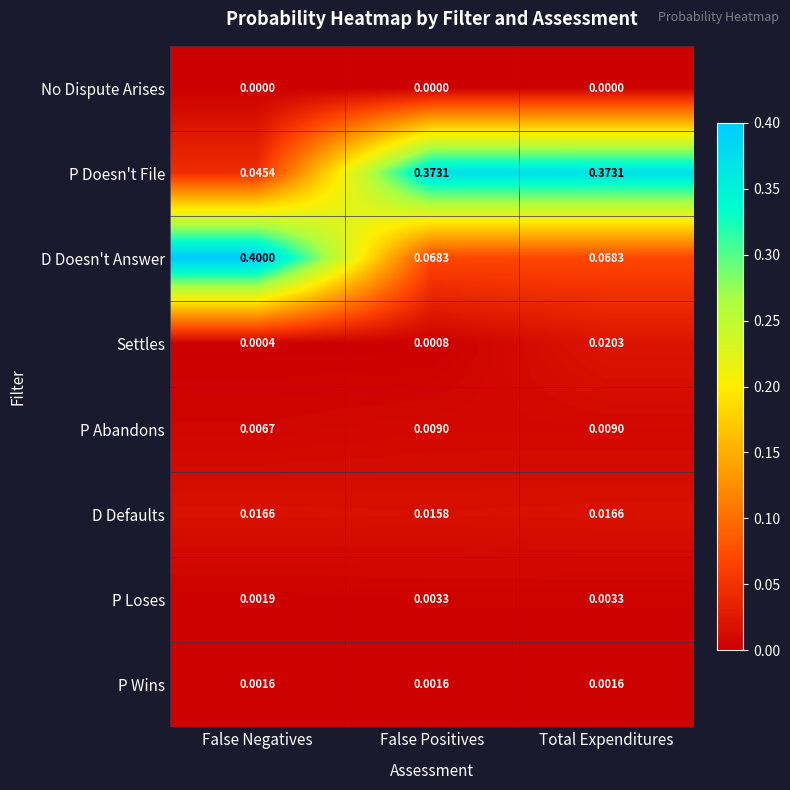

At how many categories does at least one series exceed 0?

3